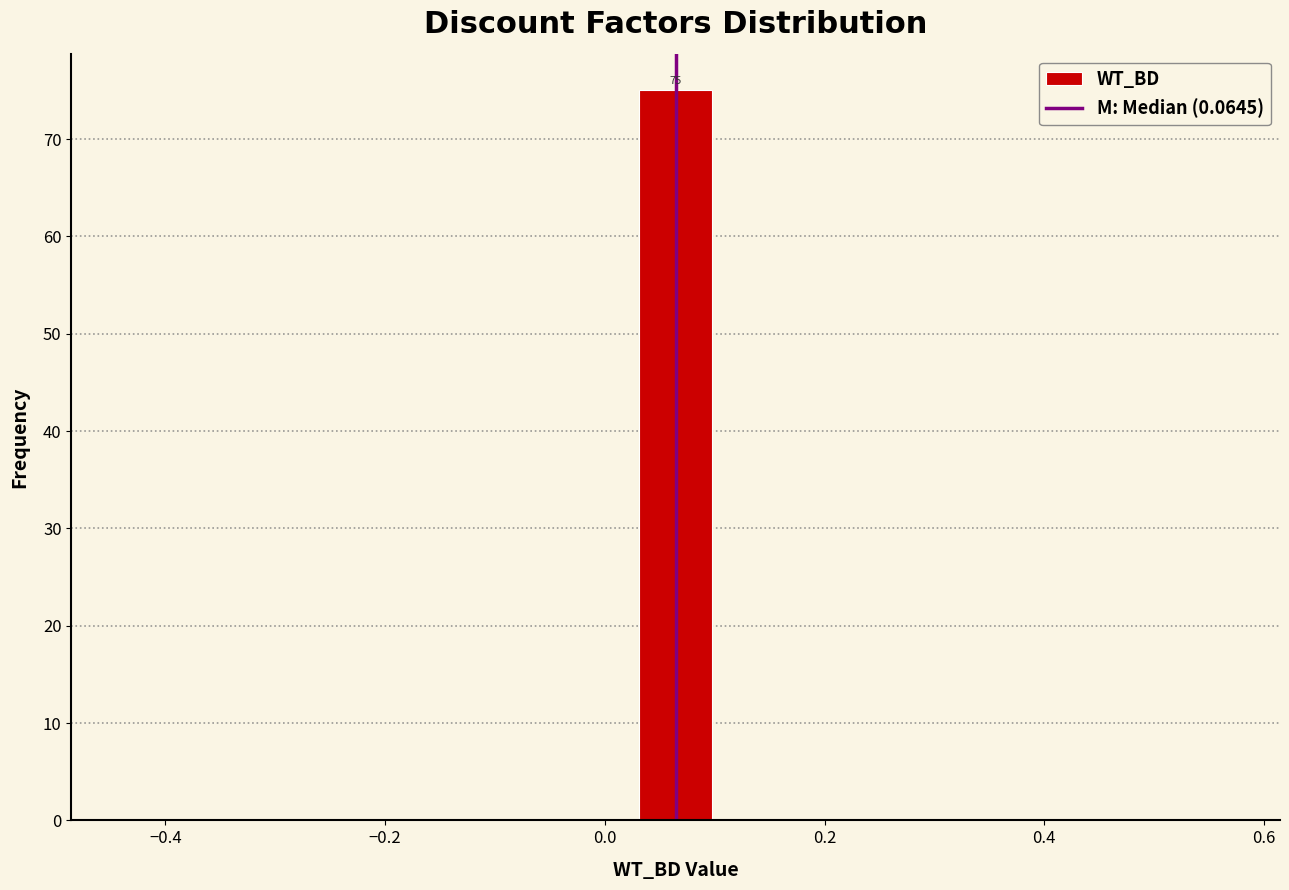

Around what value on the x-axis is the tallest bar? Give the approximate position of its centre, as read against the axis.

0.06